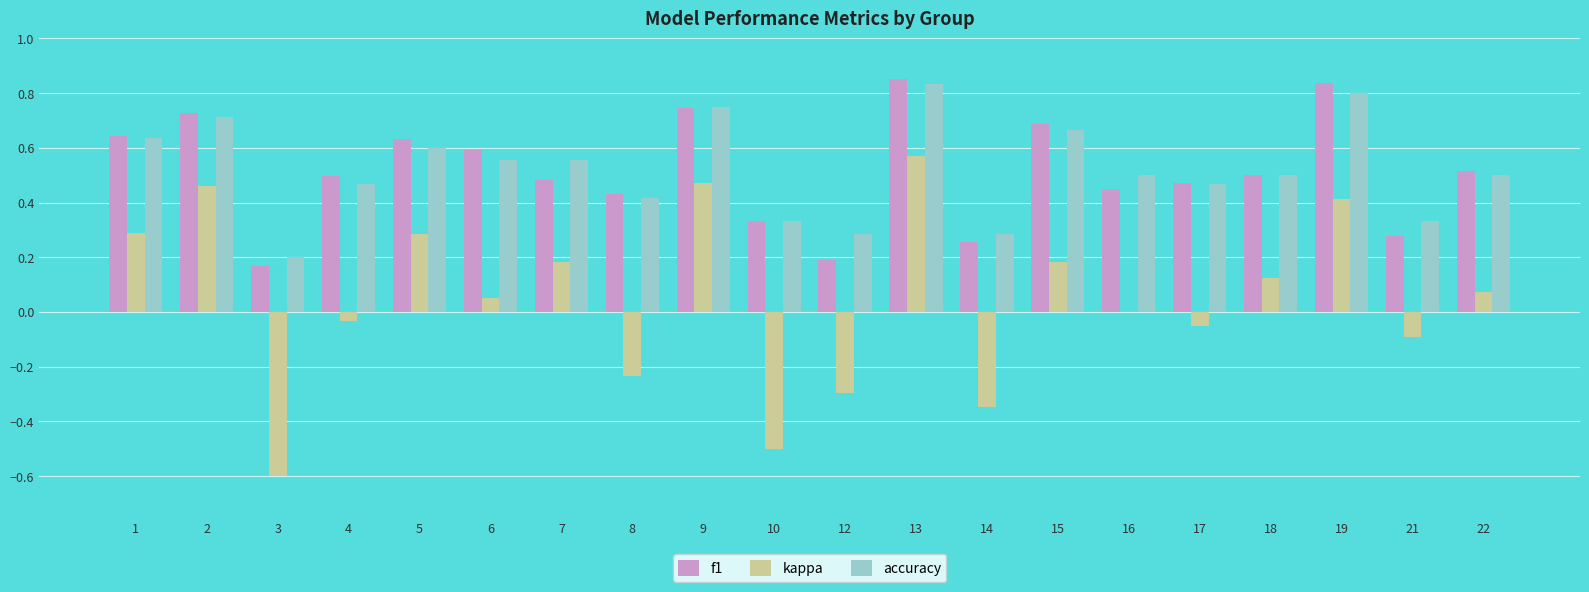

What is the sum of the accuracy values at 13 and 22?

1.3